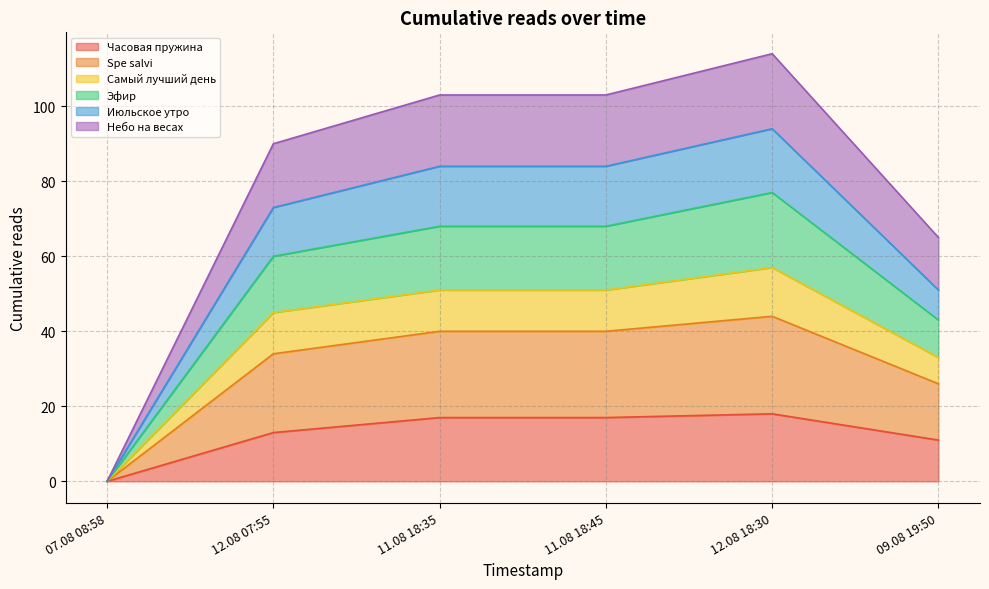

What is the maximum value for Часовая пружина?

18